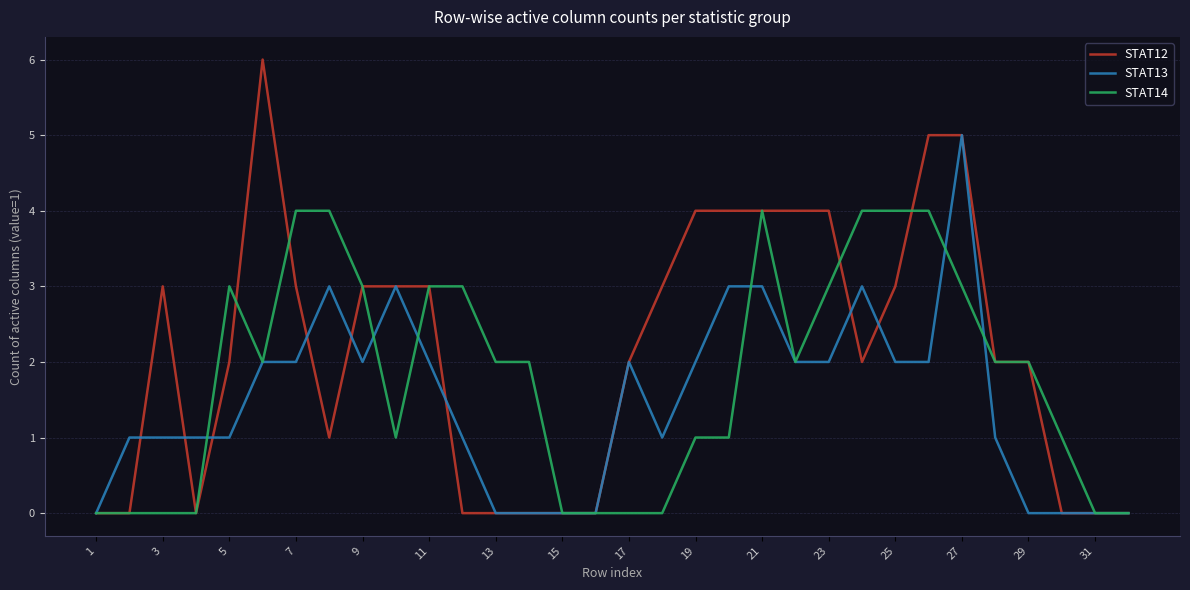

Which series has the widest spread of values?

STAT12